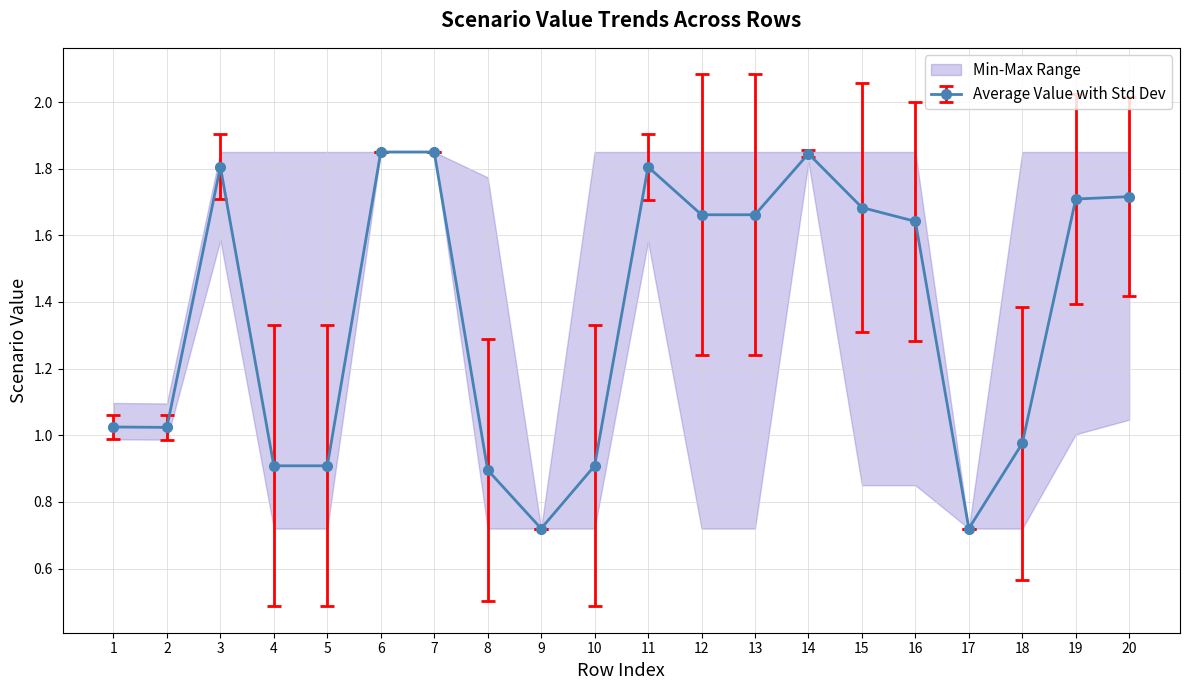

Does the chart have visible grid lines?

Yes